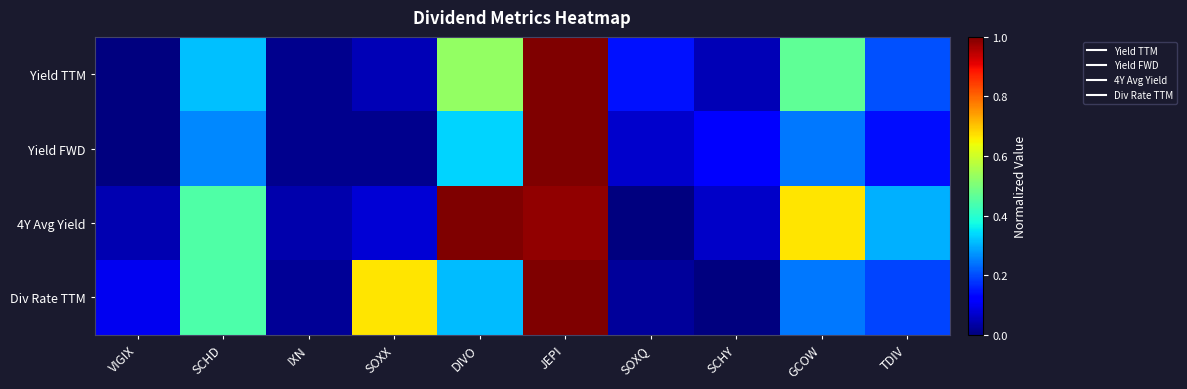

Which has a higher value, SCHD or SCHY?

SCHD